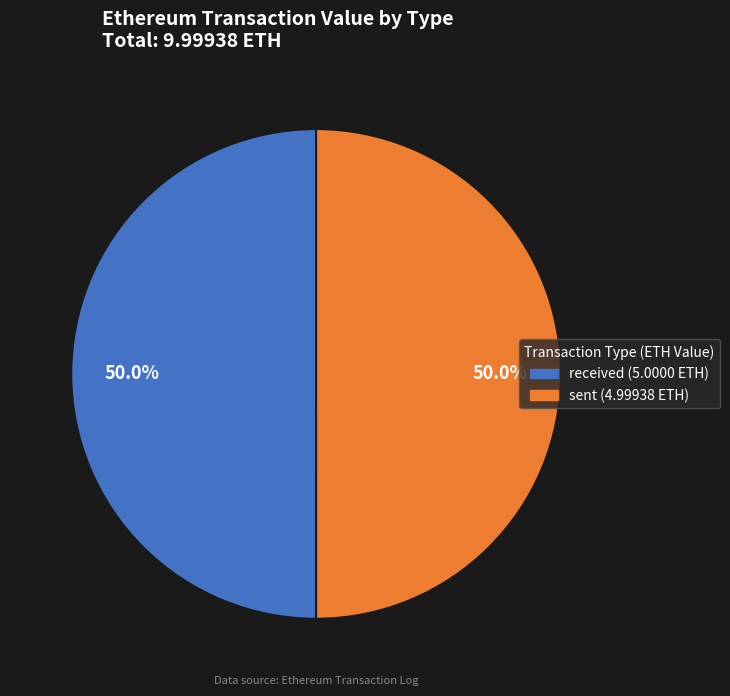

How many slices are in this pie chart?

2